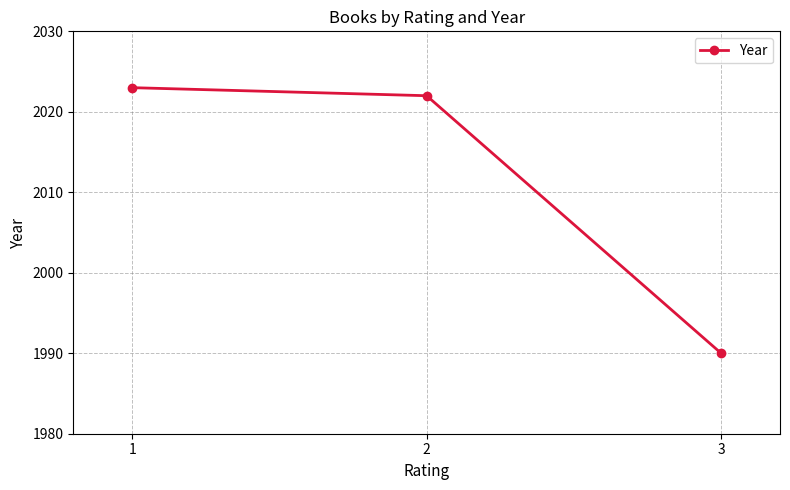

The chart shows a value of 3166 at 3. True or false?

False